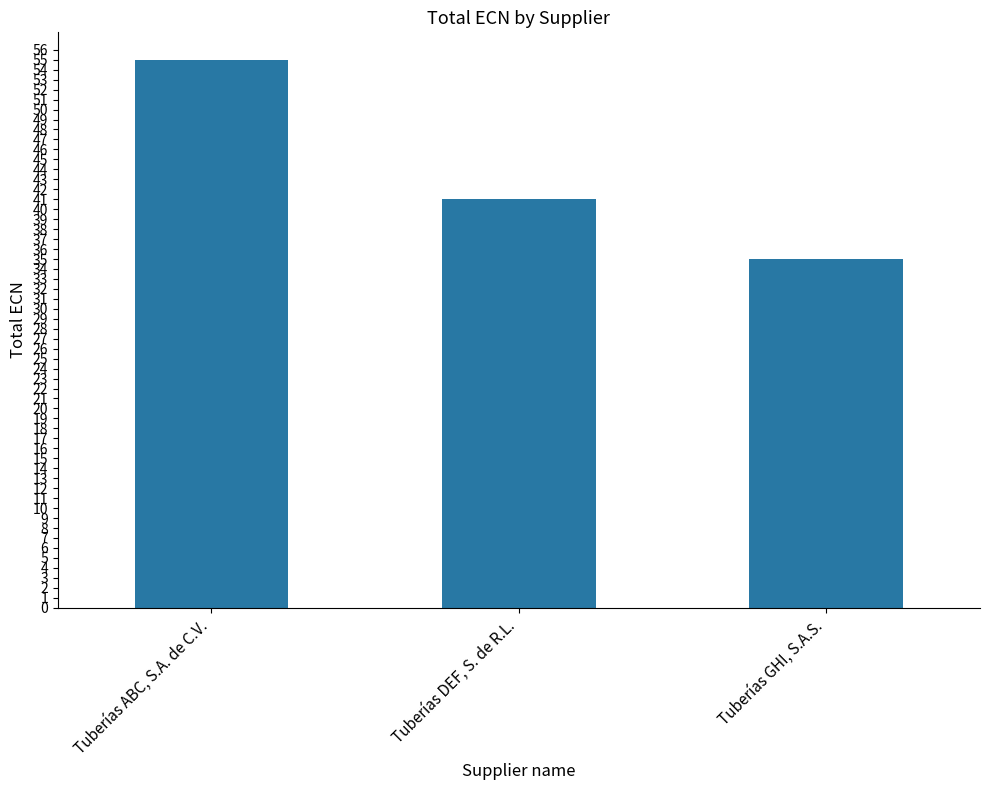

How many bars are there in total?

3